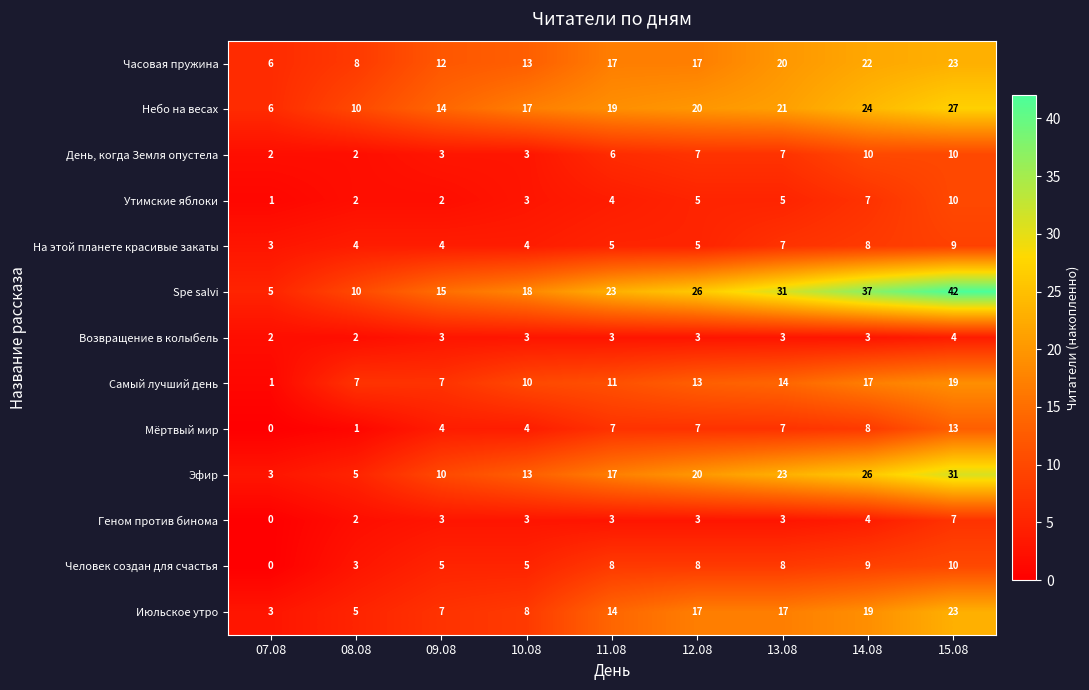

The value of Геном против бинома at 08.08 is 1. True or false?

False